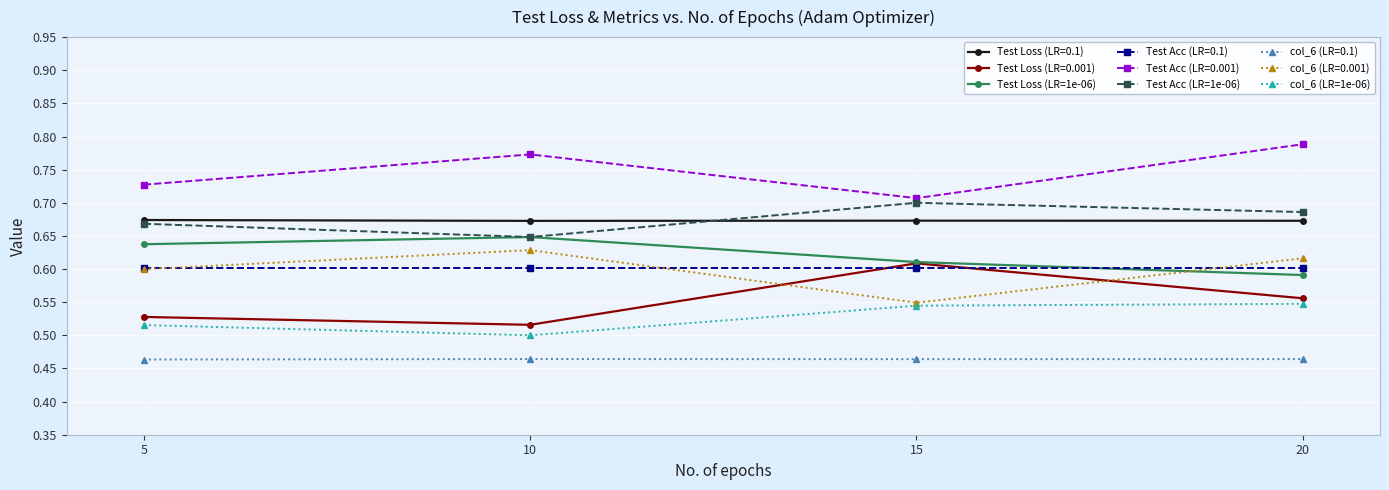

At which label does Test Acc (LR=0.001) reach its peak?

20